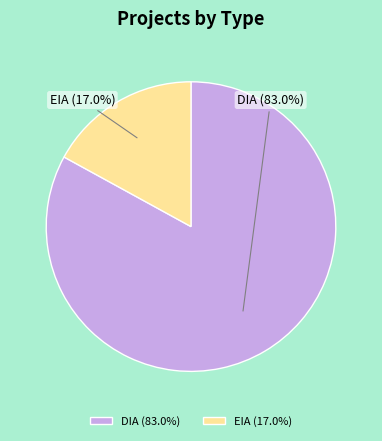

Which has a higher value, DIA or EIA?

DIA